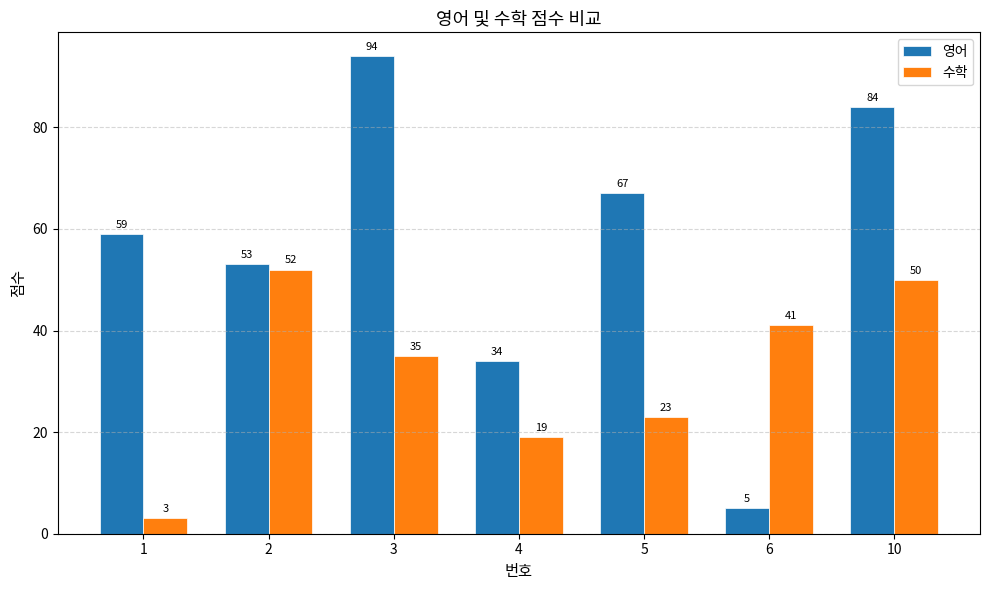

What are all the series names shown in the legend?

영어, 수학